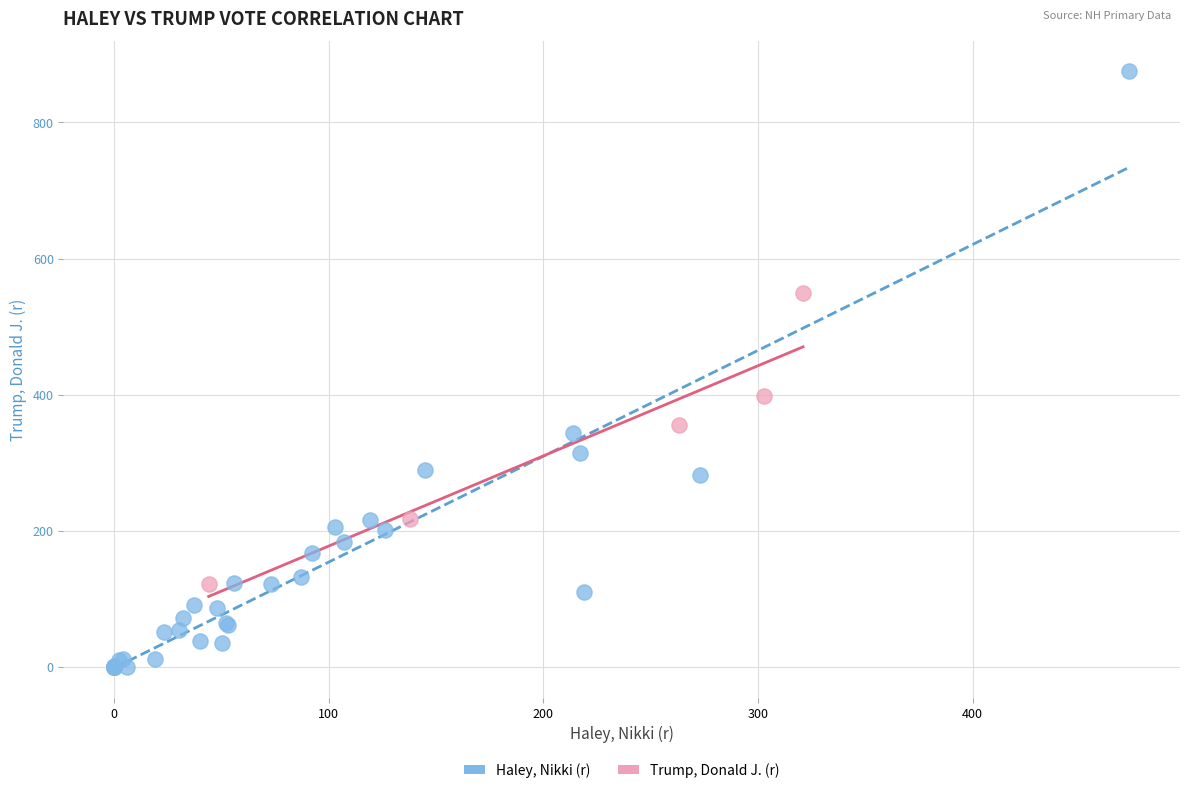

Which series contains the lowest Y value?

Haley, Nikki (r)